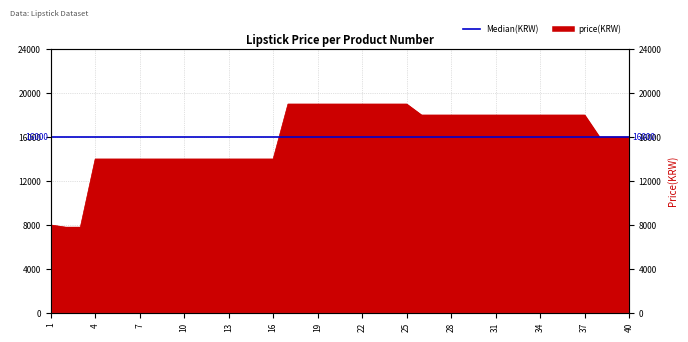

What is the minimum value shown in the chart?

7800